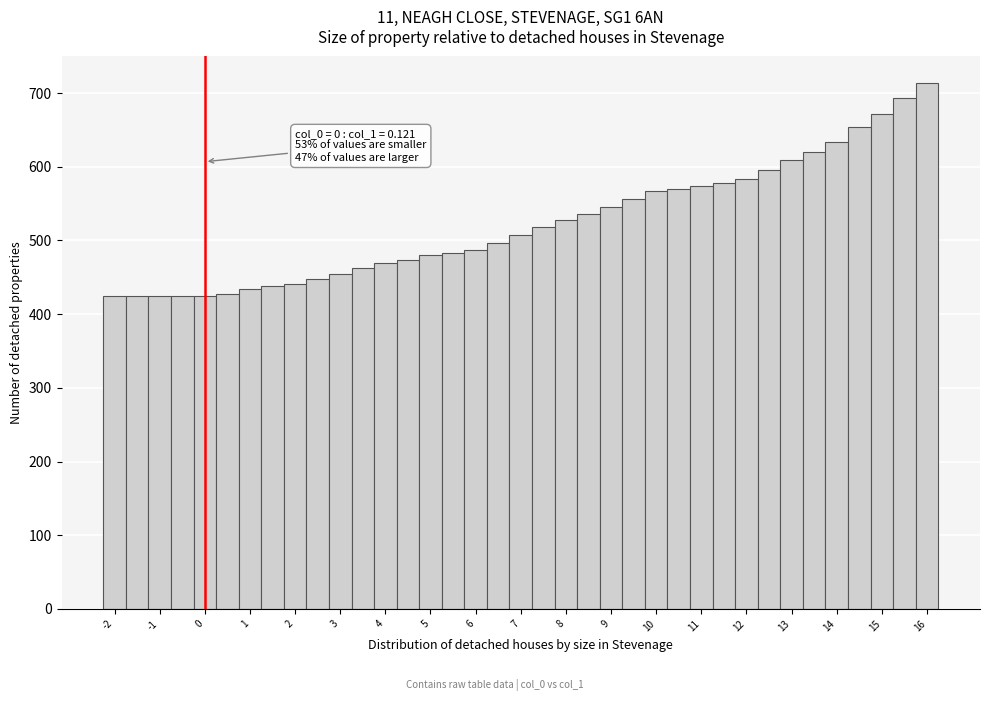

Over which range of the x-axis is the bar tallest?

15.75 to 16.25